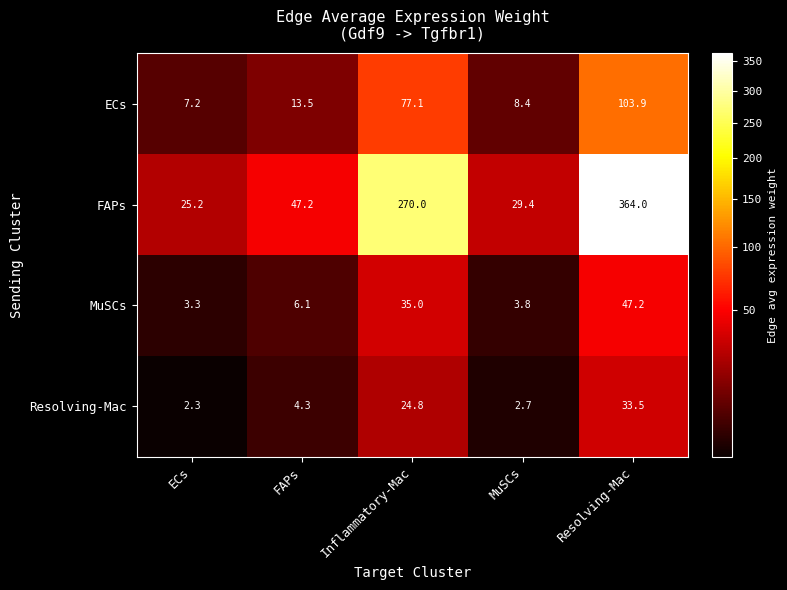

How many values in the MuSCs series are below 6?

2